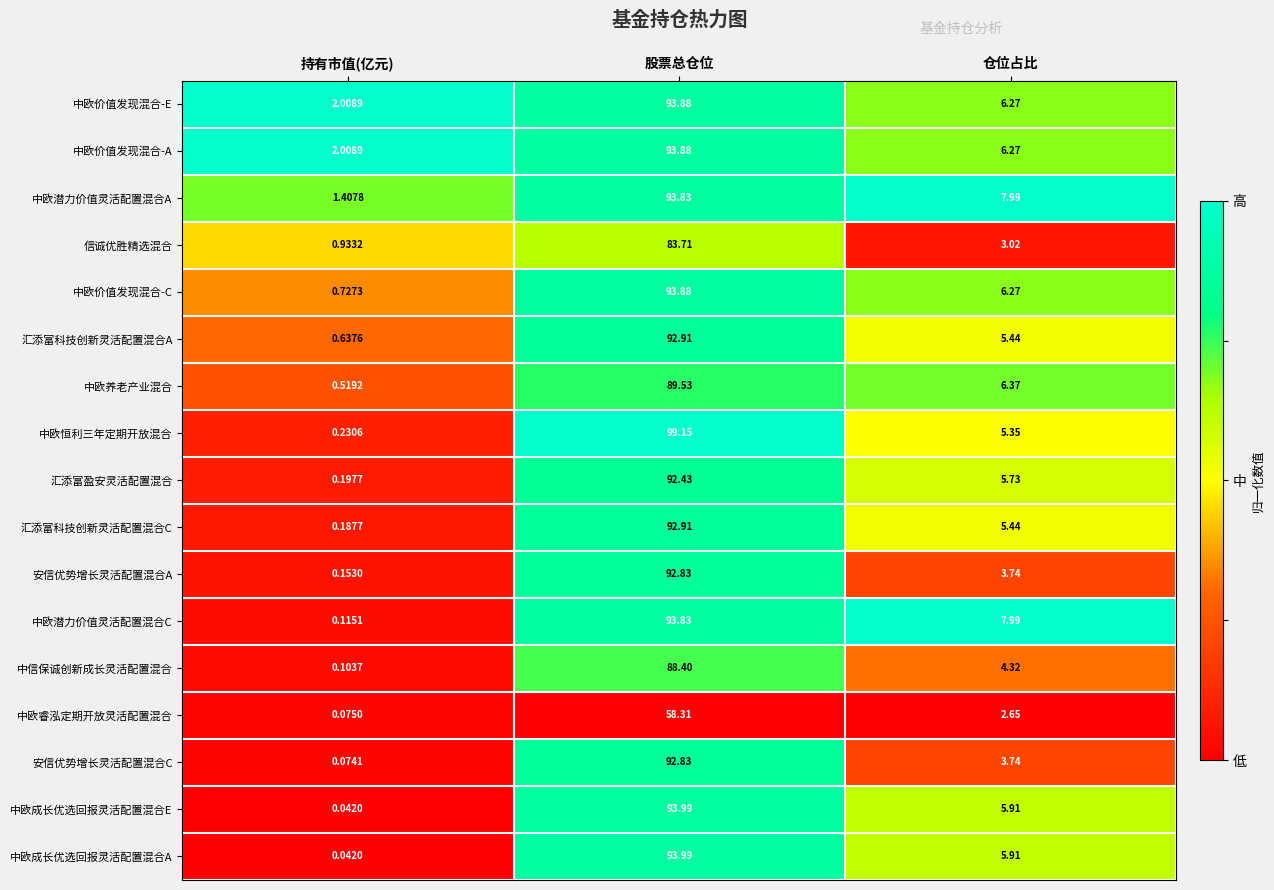

What is the maximum value shown in the chart?

99.2